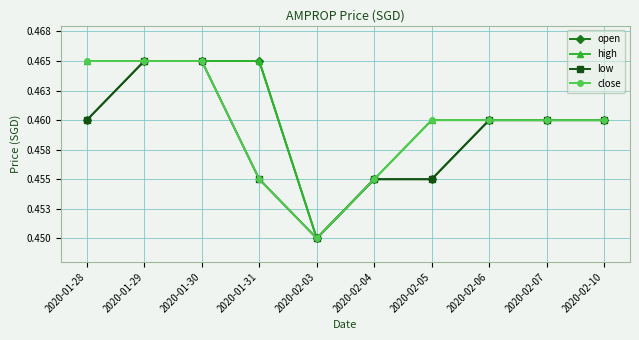

True or false: high has a value of 0.5 at 2020-02-10.

True